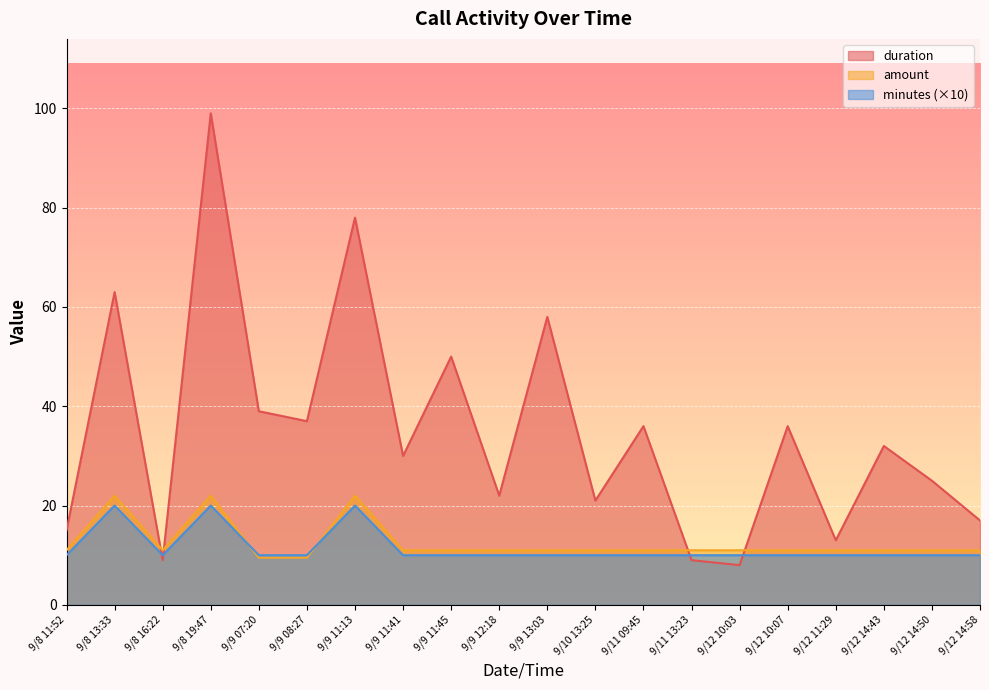

What is the label of the 10th point from the right?

9/9 13:03